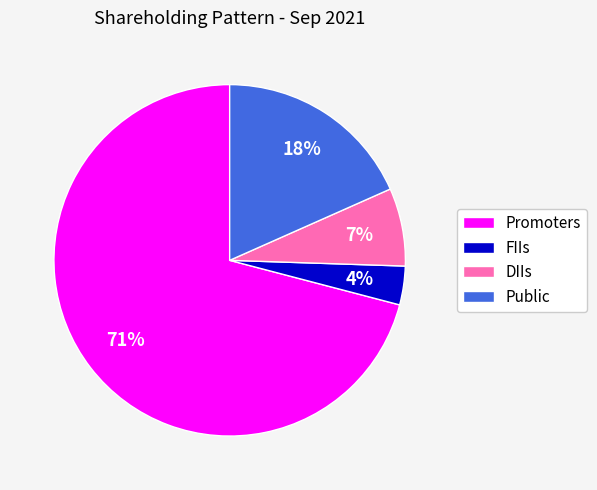

What is the largest slice in the pie chart?

Promoters